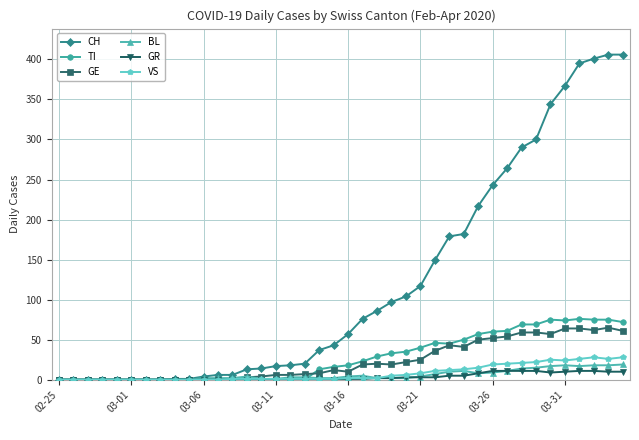

True or false: TI and BL cross at least once.

True